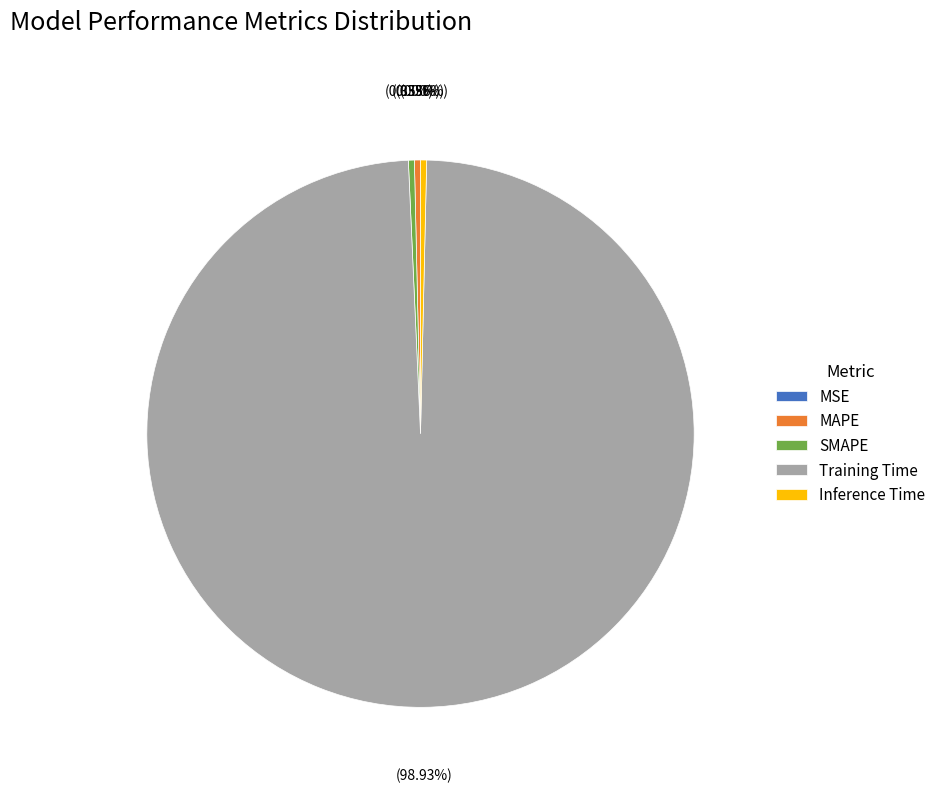

Which slice is the largest?

Training Time